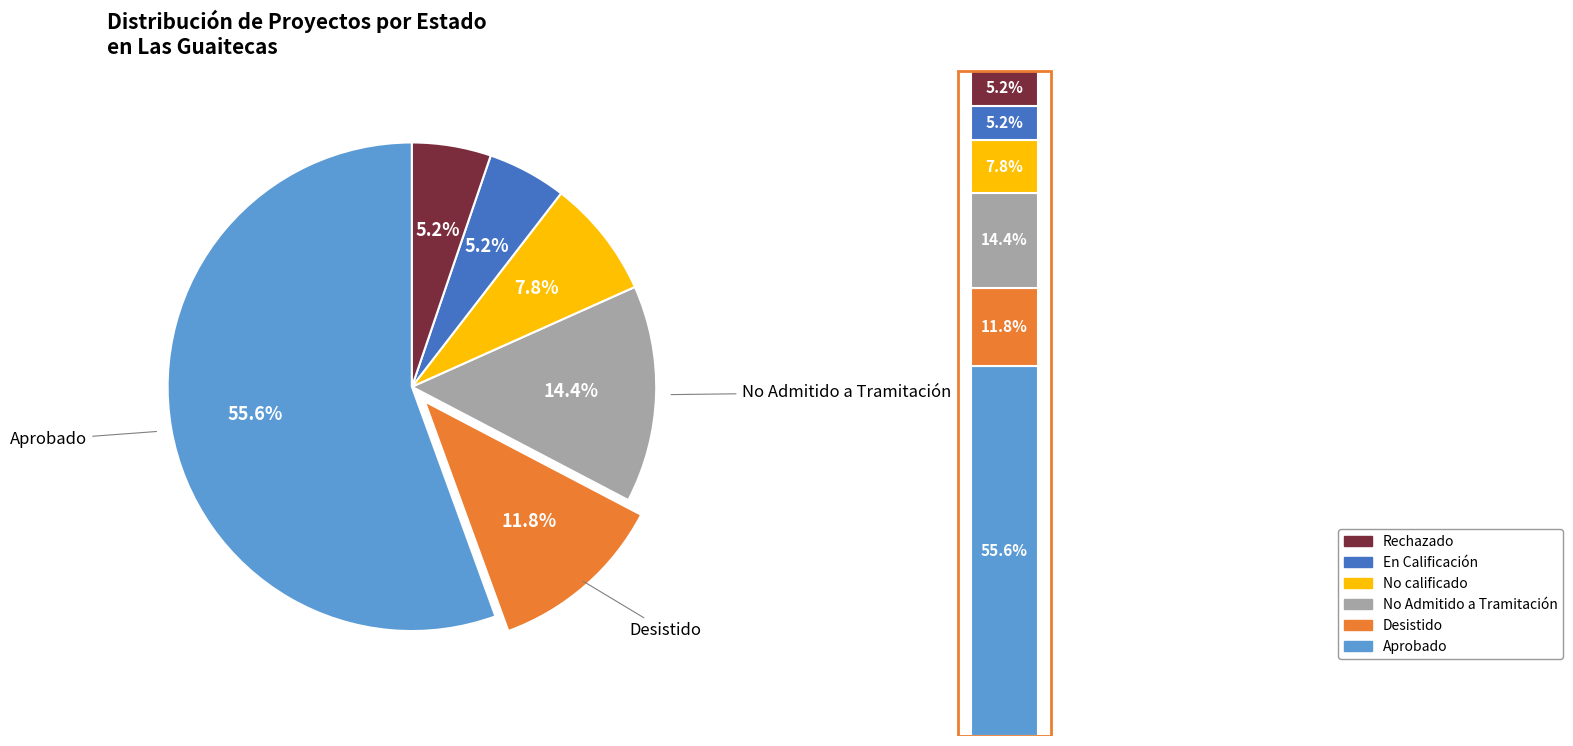

To the nearest percent, what is the average slice percentage?

17%